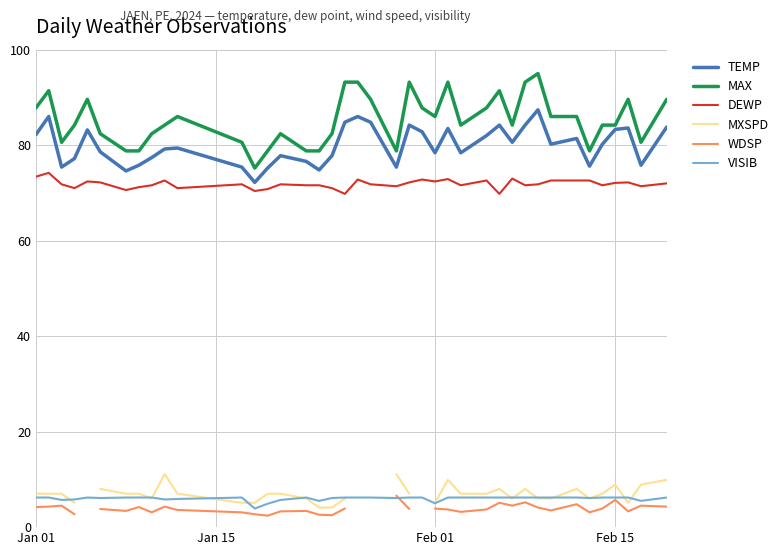

How many data points does each series have?

40